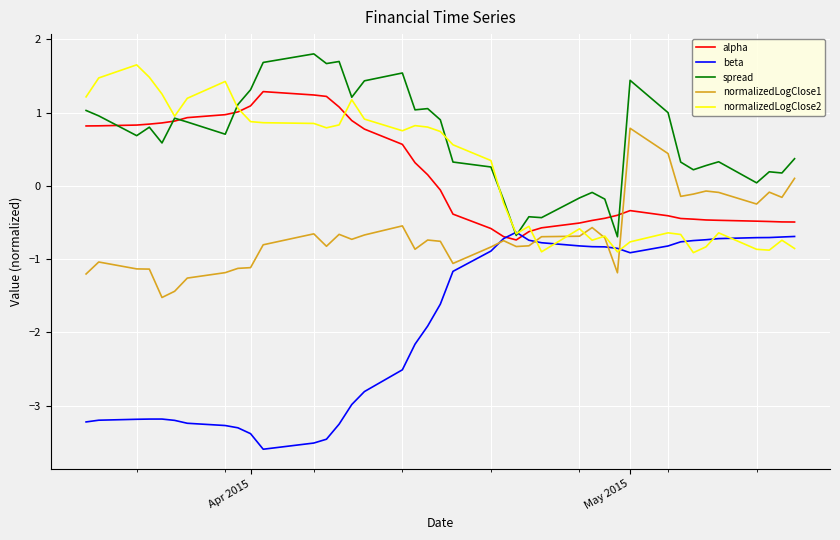

True or false: normalizedLogClose2 and normalizedLogClose1 intersect in this chart.

True